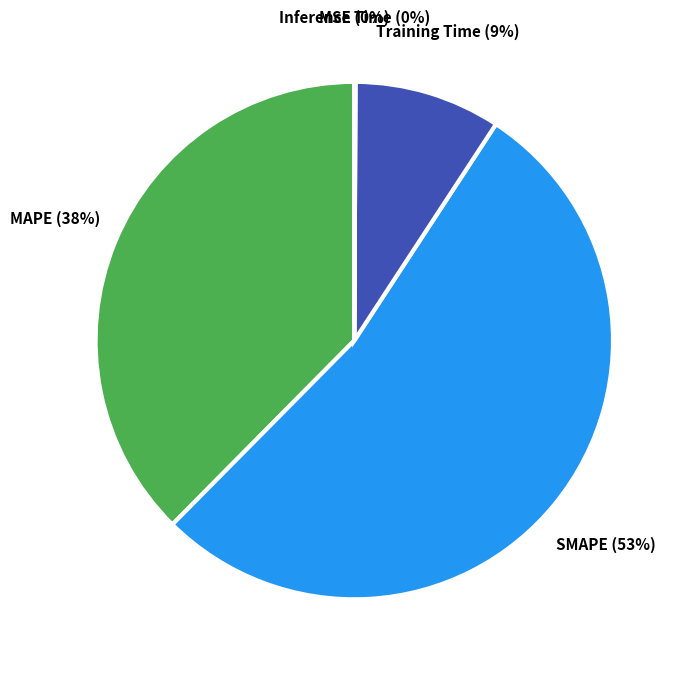

Which slice represents more than half of the pie?

SMAPE